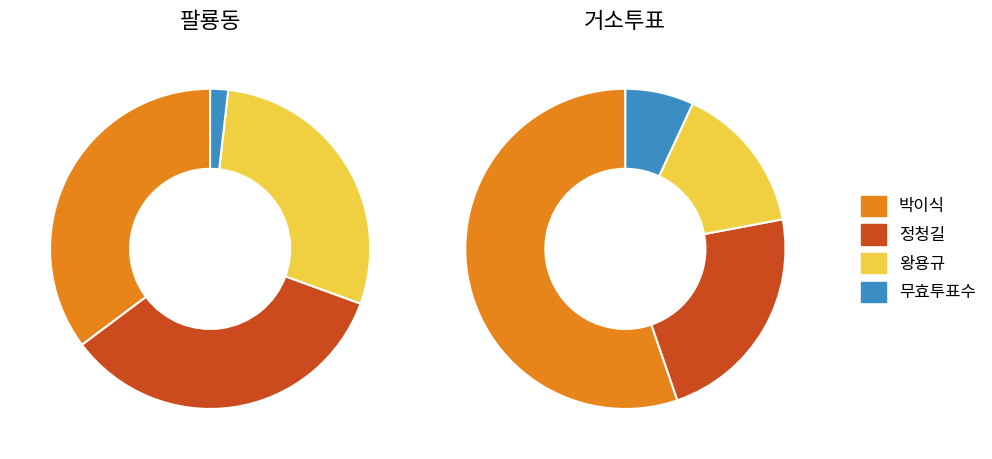

To the nearest percent, what is the difference between the 팔룡동 and 거소투표 slice percentages?

80%